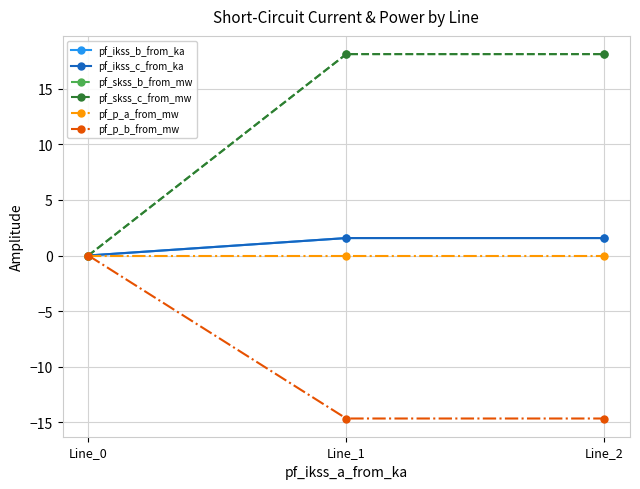

Rank the series at Line_2 from highest to lowest value.

pf_skss_b_from_mw, pf_skss_c_from_mw, pf_ikss_c_from_ka, pf_ikss_b_from_ka, pf_p_a_from_mw, pf_p_b_from_mw